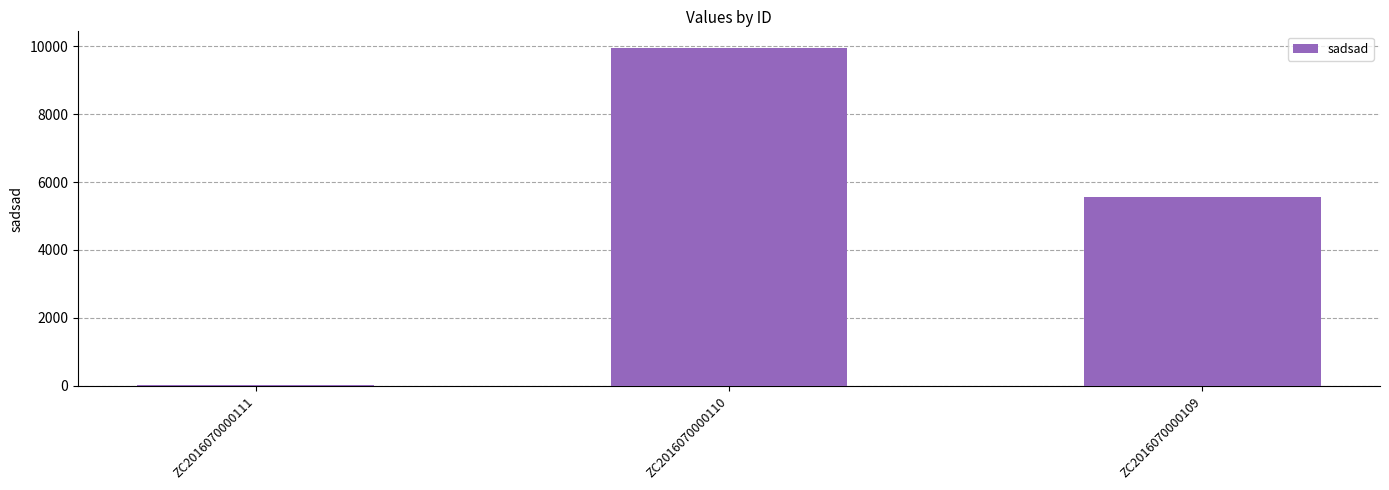

What is the ratio of the value at ZC2016070000109 to the value at ZC2016070000110?

0.6